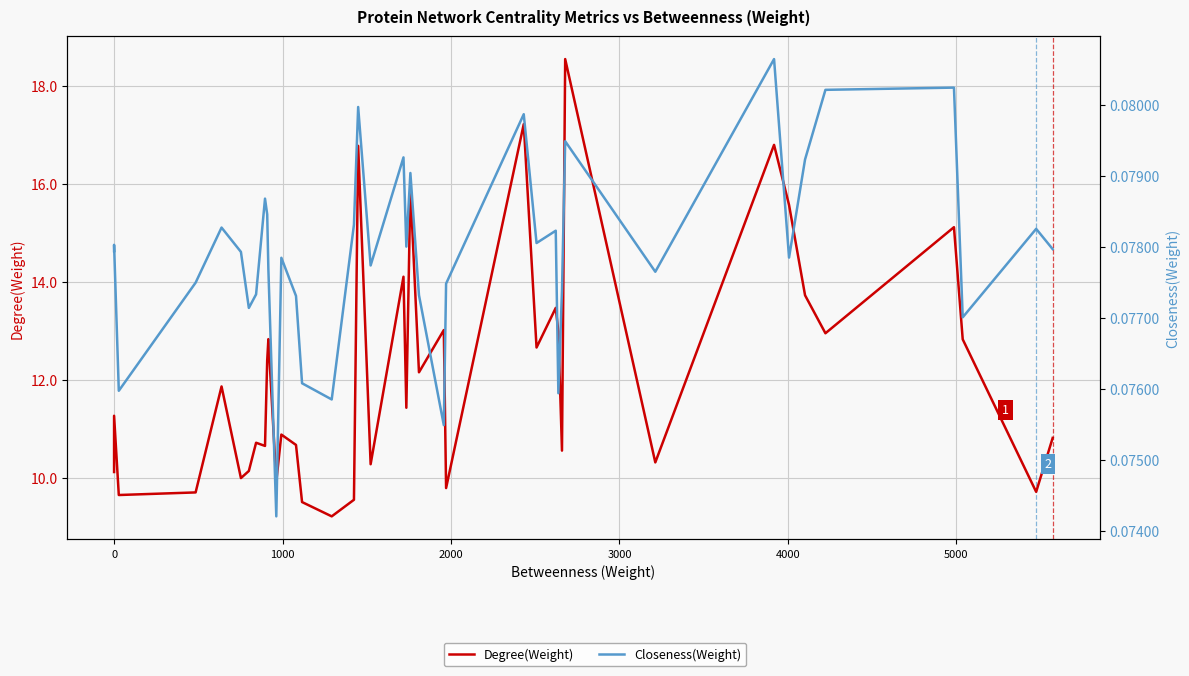

At how many categories does at least one series exceed 2?

40